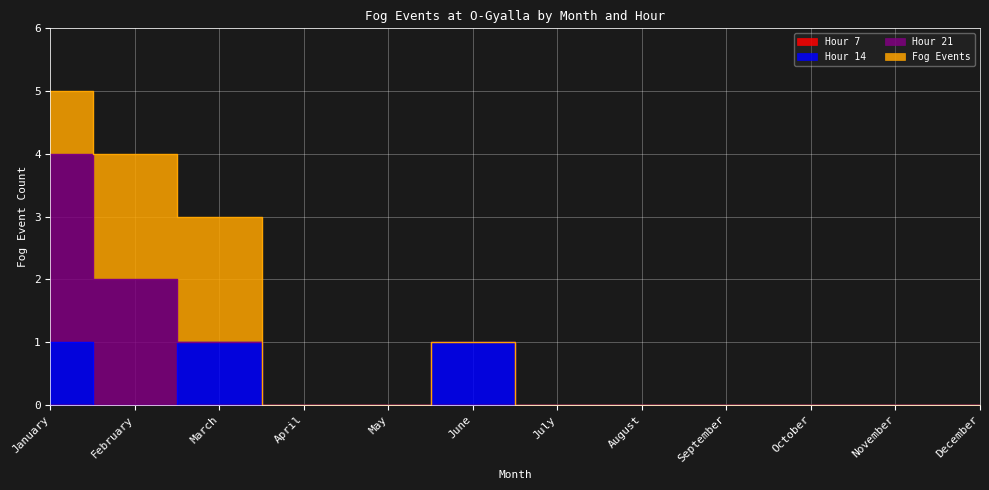

At which category is the sum across all series the highest?

January